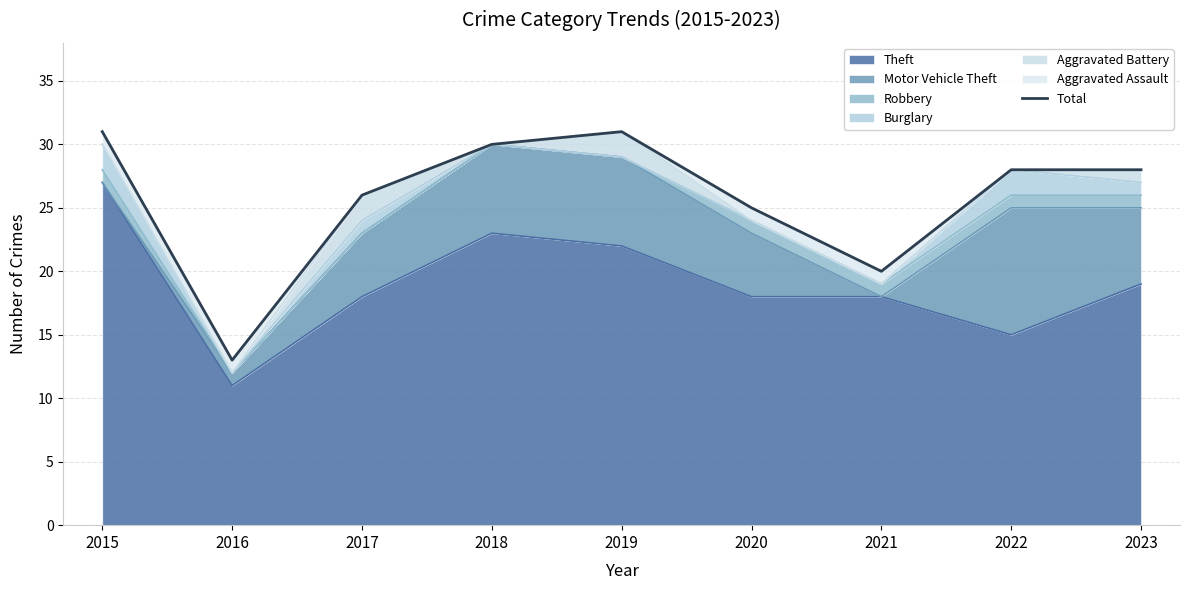

Is it true that Theft equals 31 at 2023?

False